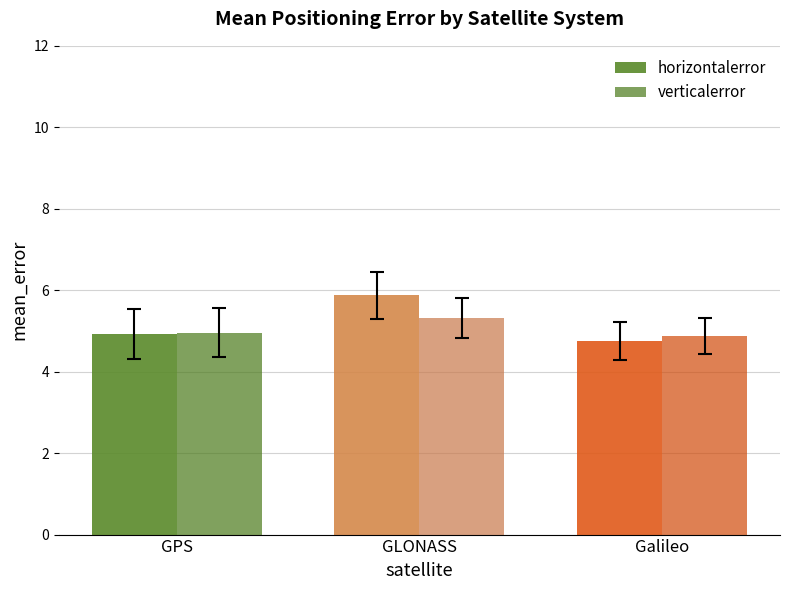

What are all the series names shown in the legend?

horizontalerror, verticalerror